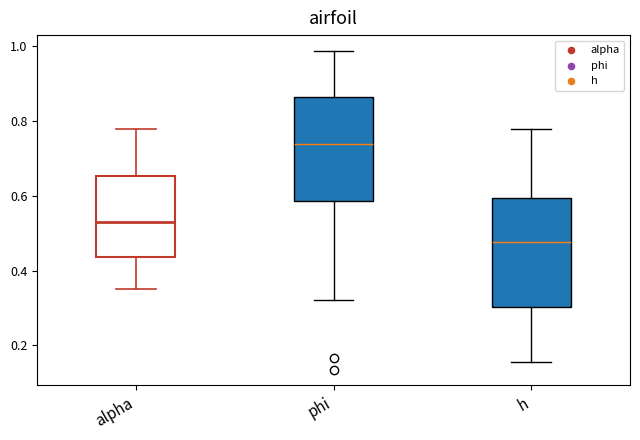

Reading left to right, transcribe this box plot: for each box, give where its median line is, the range the box spans, and where its two whiskers end, as read against the y-axis. The values are not printed on the chart, so give them approximately, as read against the axis.

alpha: median 0.52, box 0.44 to 0.66, whiskers 0.36 to 0.78
phi: median 0.74, box 0.58 to 0.86, whiskers 0.32 to 0.98
h: median 0.48, box 0.30 to 0.60, whiskers 0.16 to 0.78